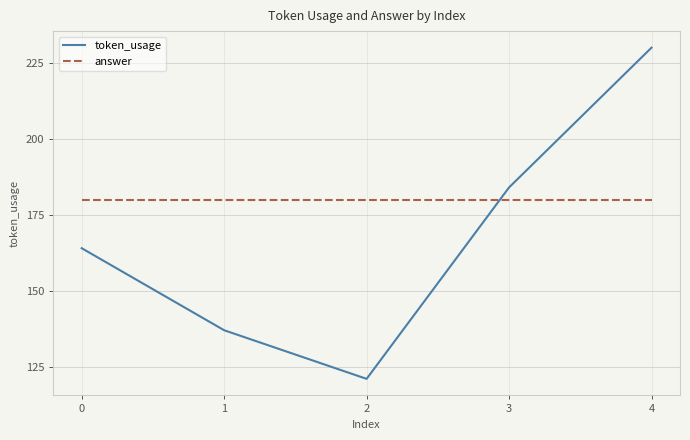

True or false: token_usage has a value of 121 at 2.

True